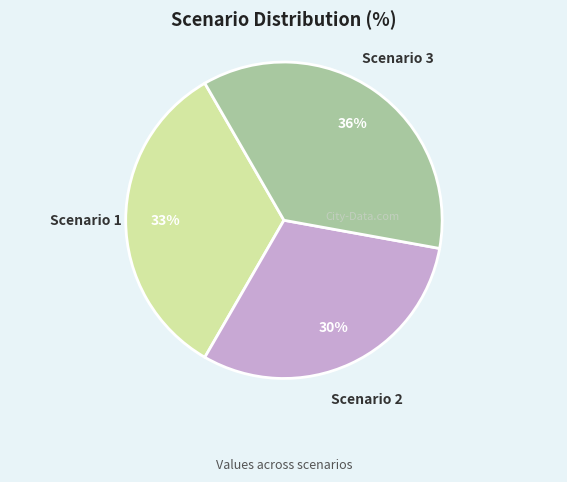

Is there any slice that represents more than half of the pie?

No